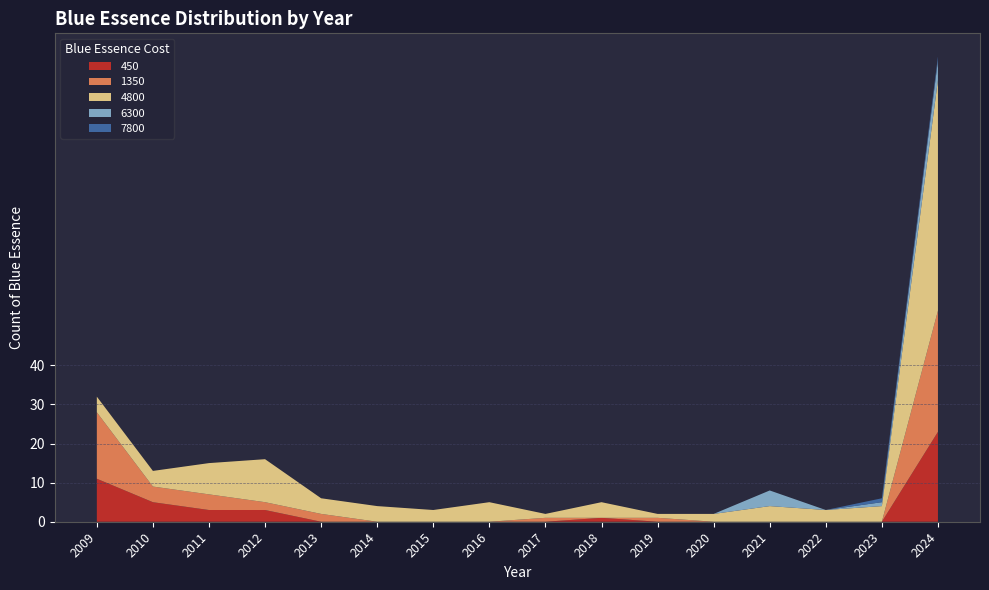

Reading right to left, what are all the values shown in this chart?

450: 23	0	0	0	0	0	1	0	0	0	0	0	3	3	5	11
1350: 31	0	0	0	0	1	0	1	0	0	0	2	2	4	4	17
4800: 59	4	3	4	2	1	4	1	5	3	4	4	11	8	4	4
6300: 5	1	0	4	0	0	0	0	0	0	0	0	0	0	0	0
7800: 1	1	0	0	0	0	0	0	0	0	0	0	0	0	0	0